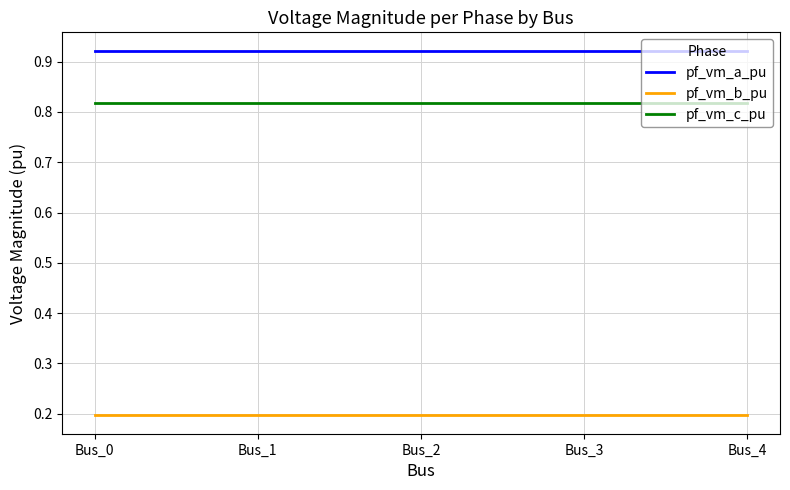

What is the difference between the highest and lowest values at Bus_3?

0.7